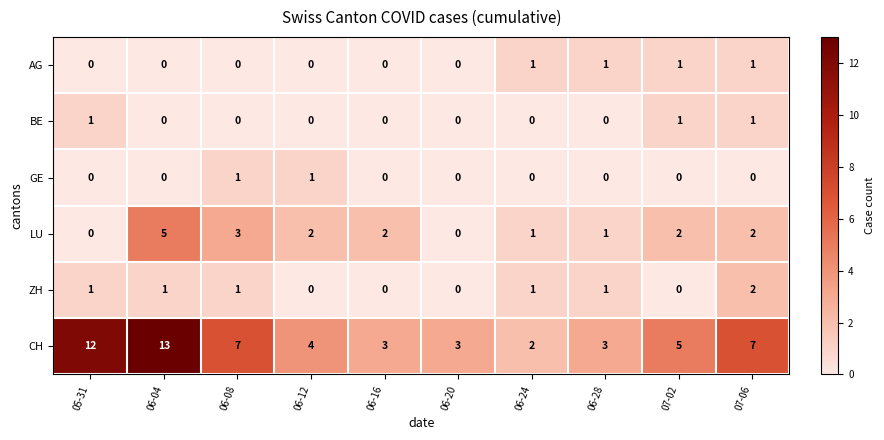

The value of GE at 06-12 is 1. True or false?

True